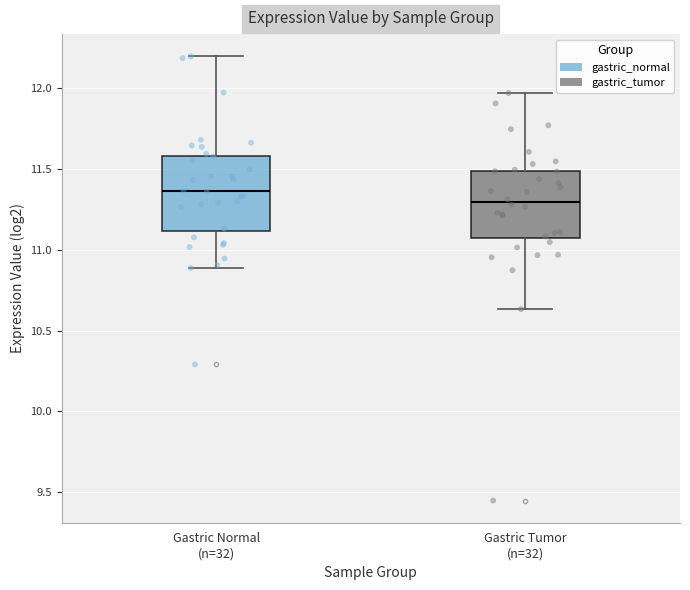

Which box's median line is the highest?

Gastric Normal (n=32)